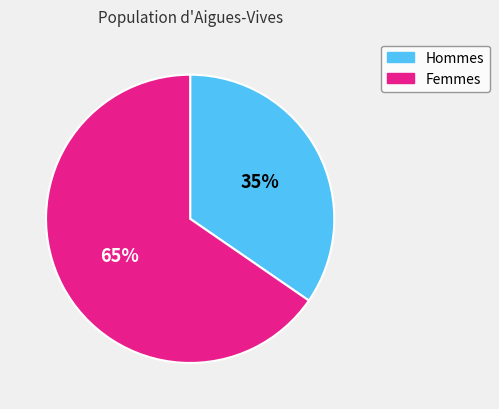

Is there a majority slice in this chart?

Yes